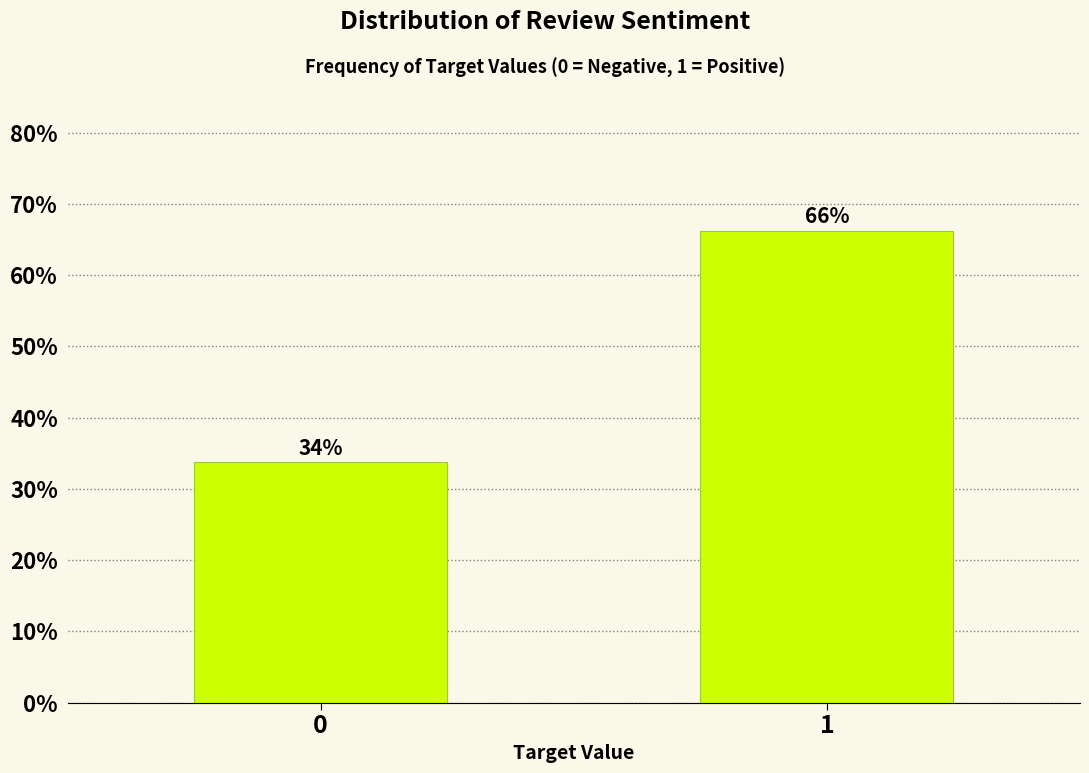

Approximately how many times larger is the value at 0 compared to 1?

0.5